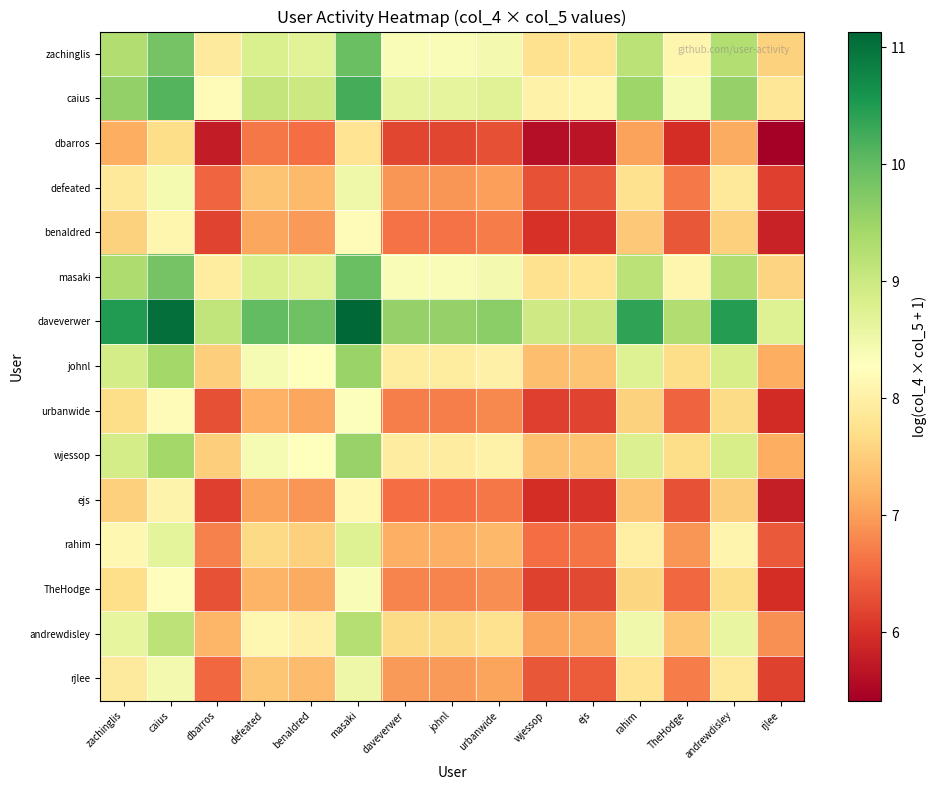

What is the difference between the highest and lowest values at urbanwide?

3.3